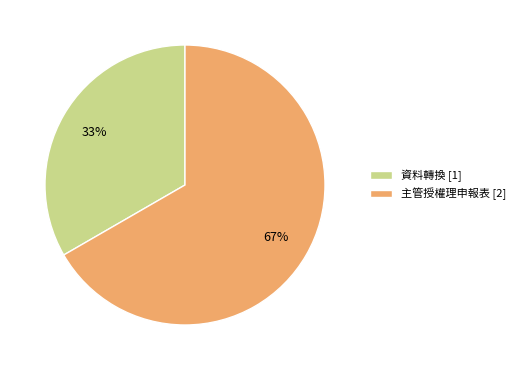

How many segments does this pie chart have?

2